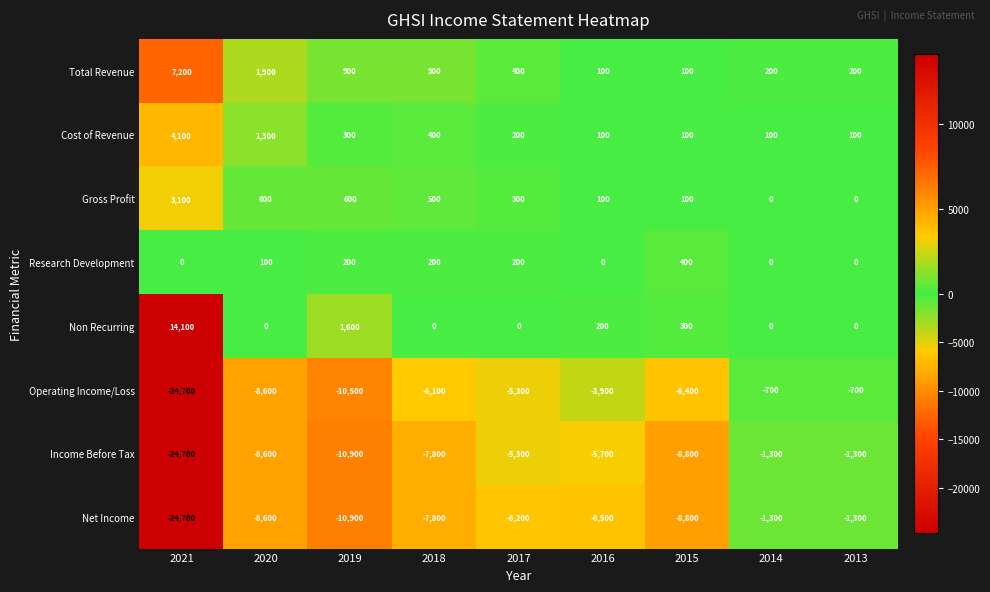

How many data points does each series have?

9